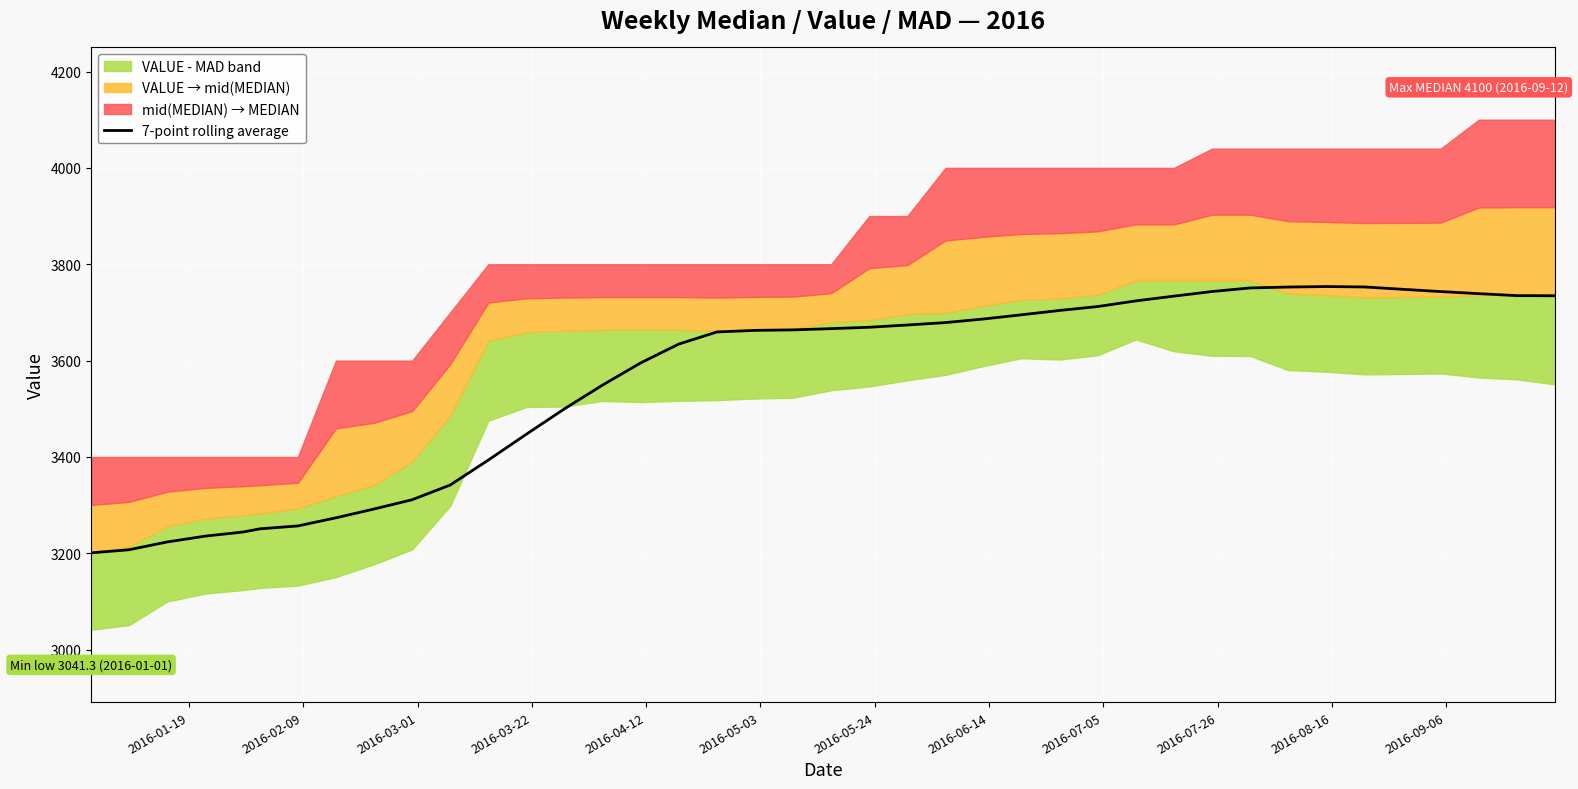

What is the maximum value for 7-point rolling average?

3753.7